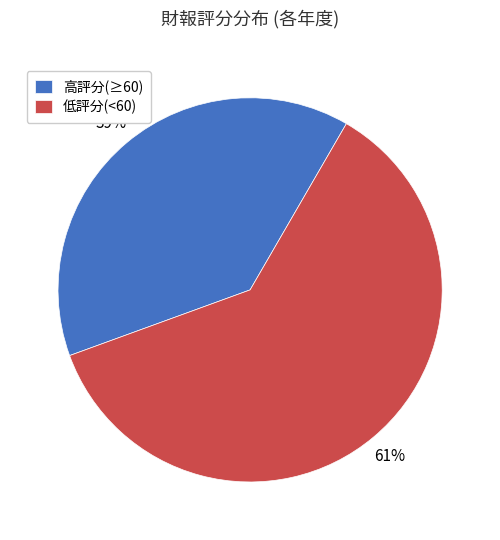

Is there a majority slice in this chart?

Yes